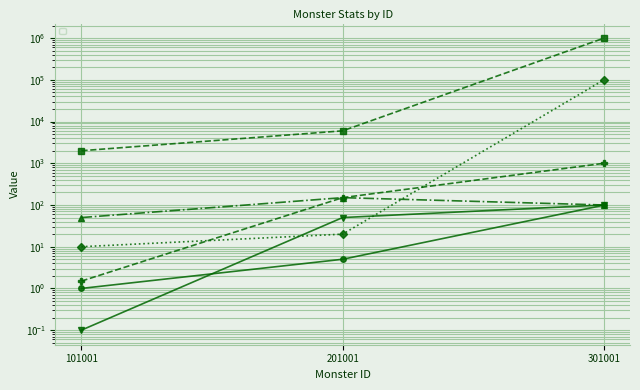

Which series changed the most between 101001 and 201001?

_health